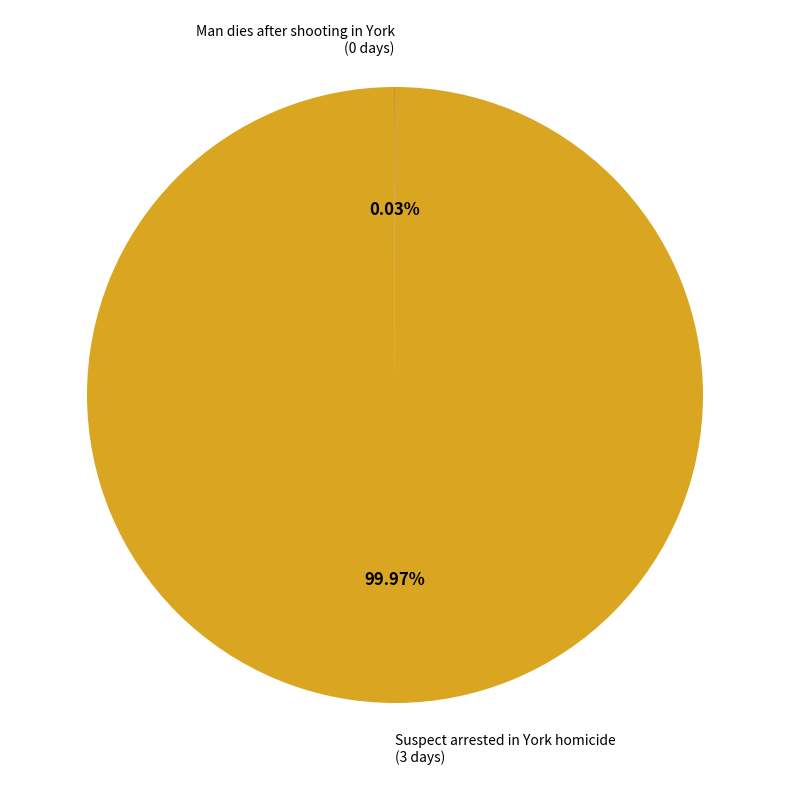

Does Suspect arrested in York homicide (3 days) represent more than half of the total?

Yes